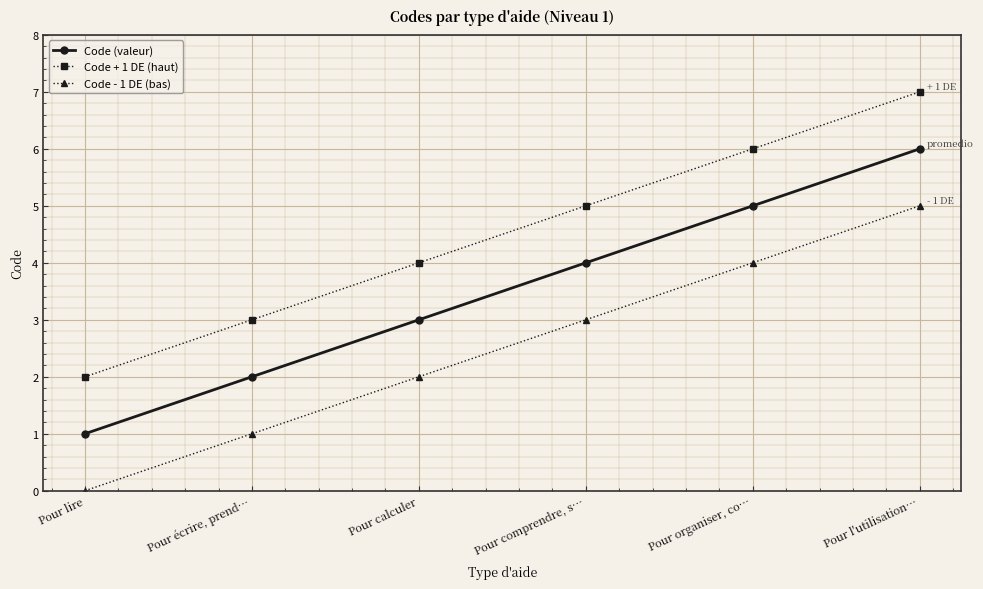

List the series in order of their overall mean, highest first.

Code + 1 DE (haut), Code (valeur), Code - 1 DE (bas)